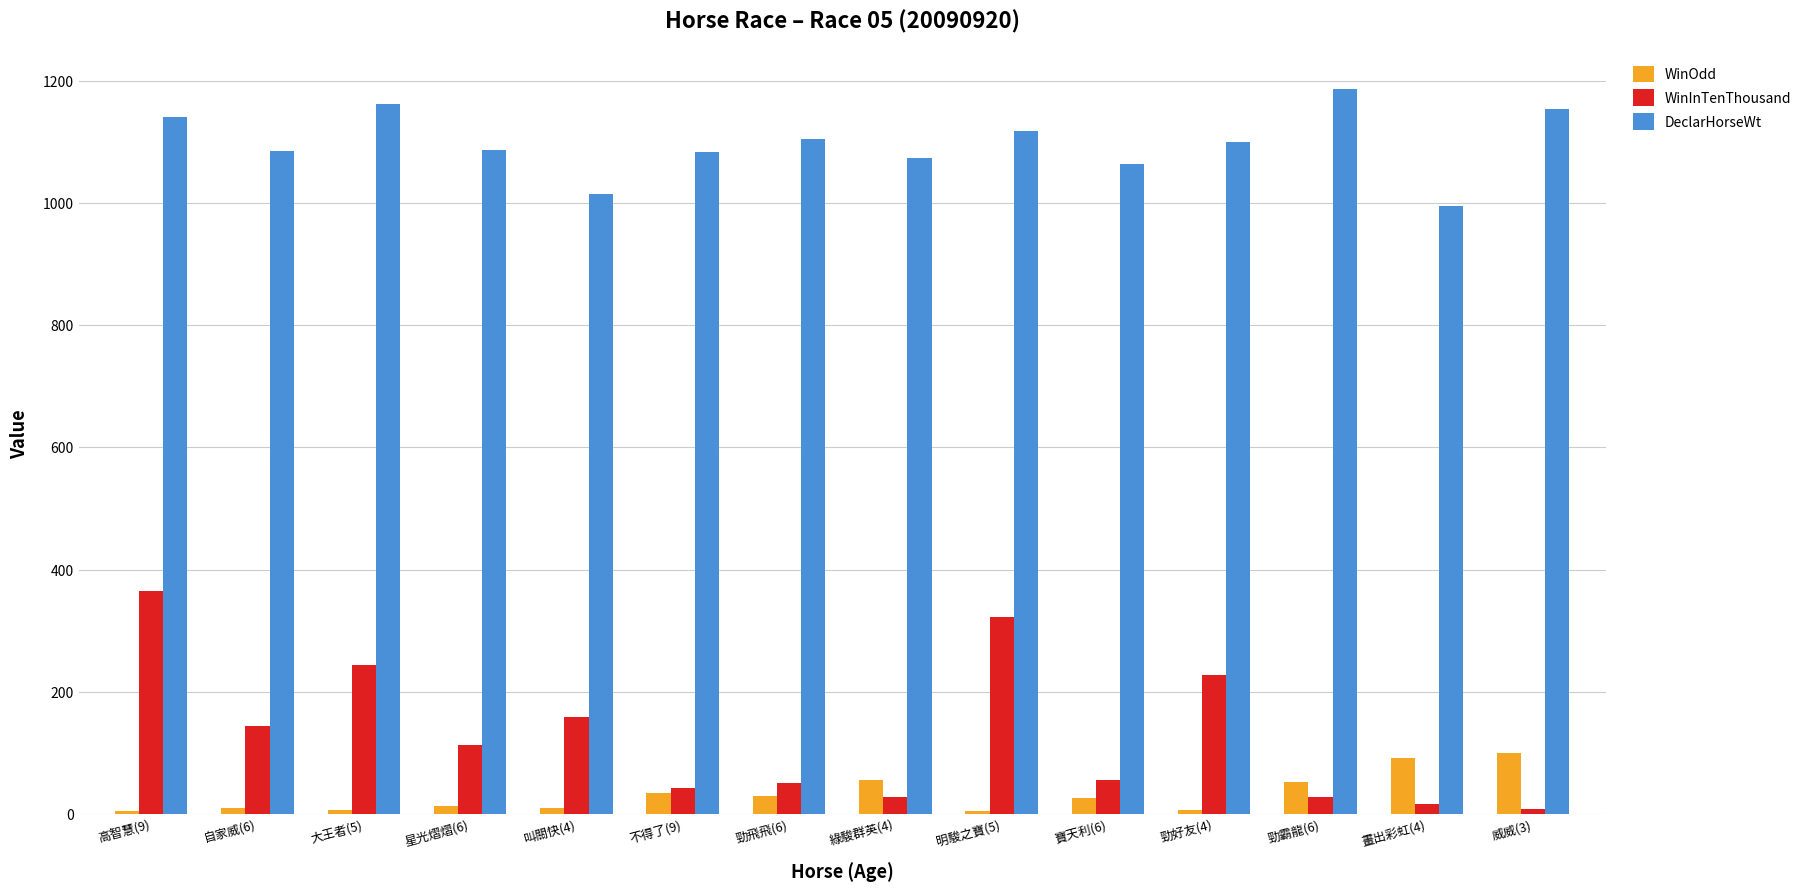

Rank the series at 叫關快(4) from highest to lowest value.

DeclarHorseWt, WinInTenThousand, WinOdd